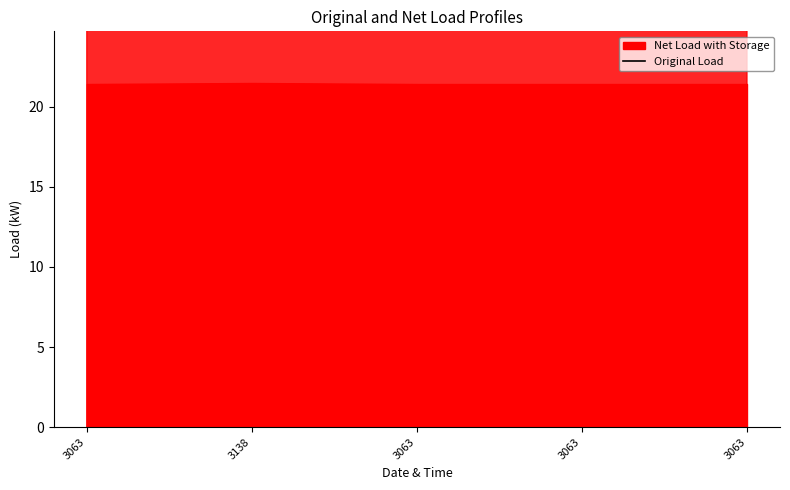

How many lines are shown in the chart?

1